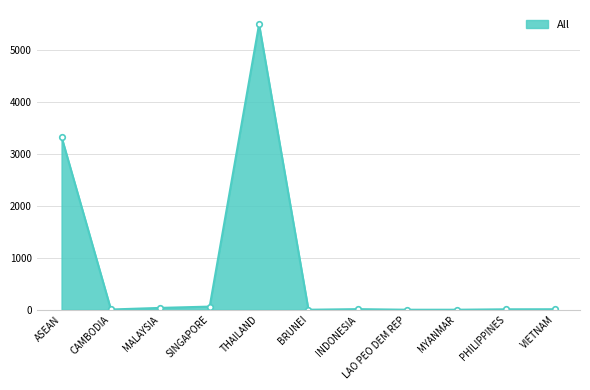

What is the maximum value shown in the chart?

5488.6